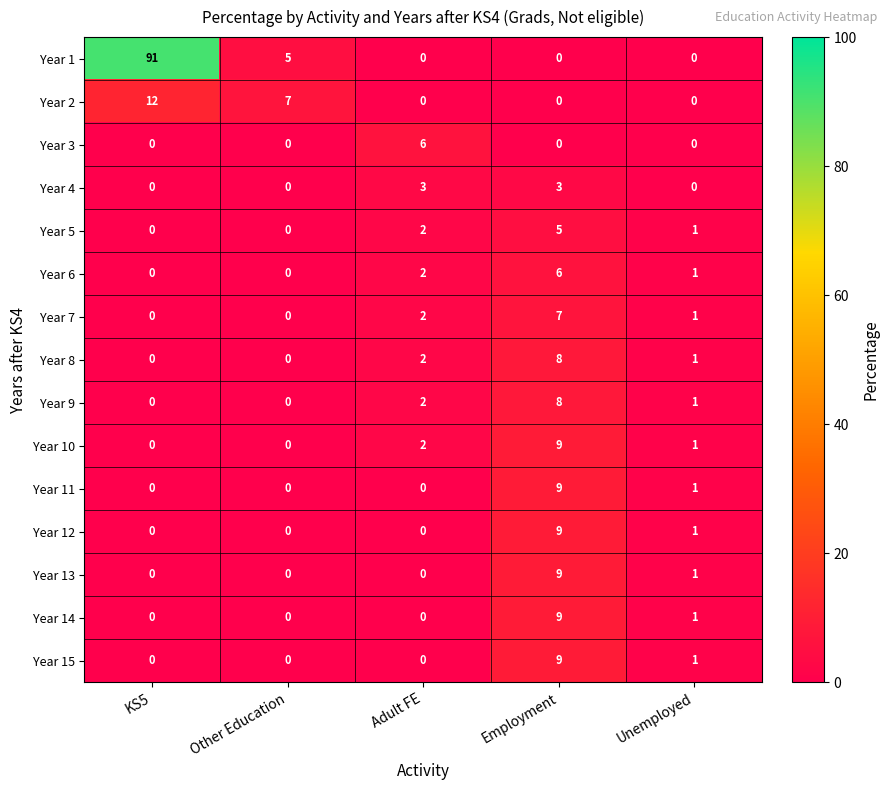

Which label corresponds to the largest value in the chart?

KS5